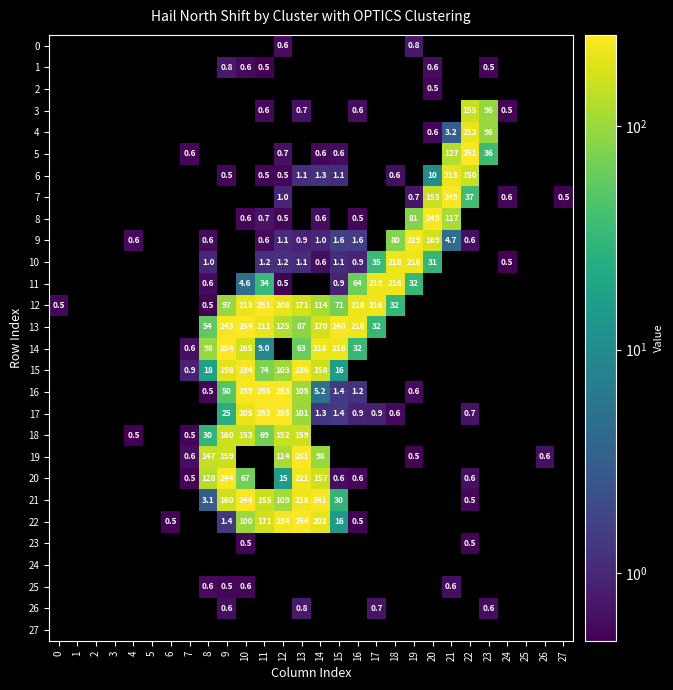

What is the minimum value shown in the chart?

0.5